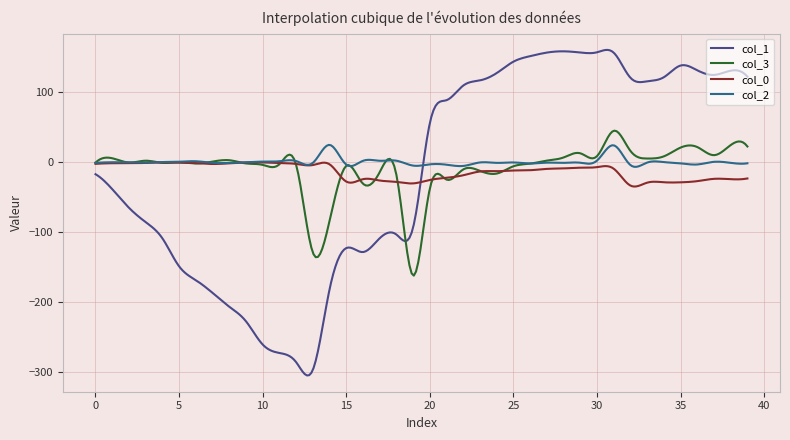

True or false: col_3 and col_1 cross at least once.

True